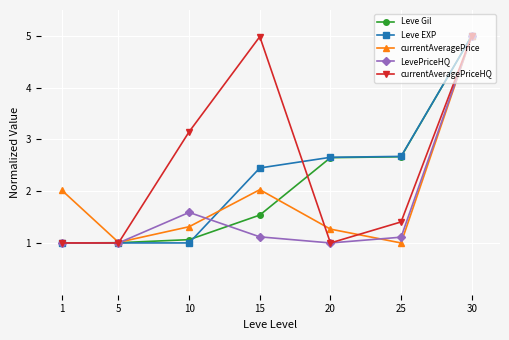

What value does the currentAveragePriceHQ series have at 1?

1.0